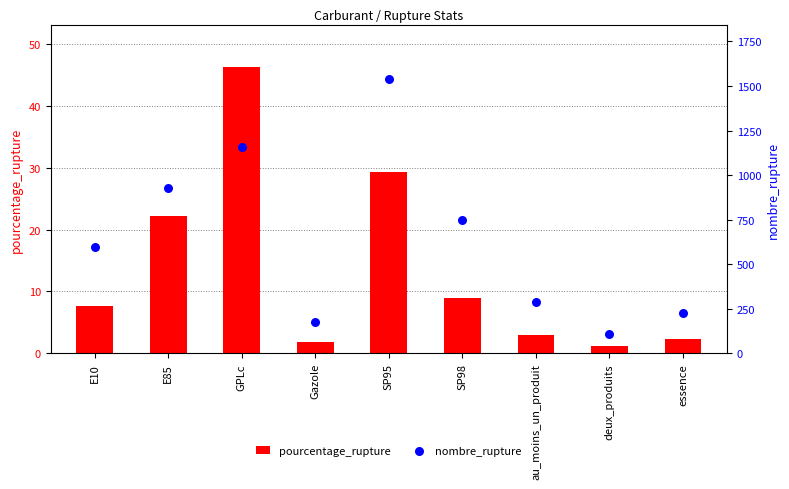

At how many categories does at least one series exceed 649?

4